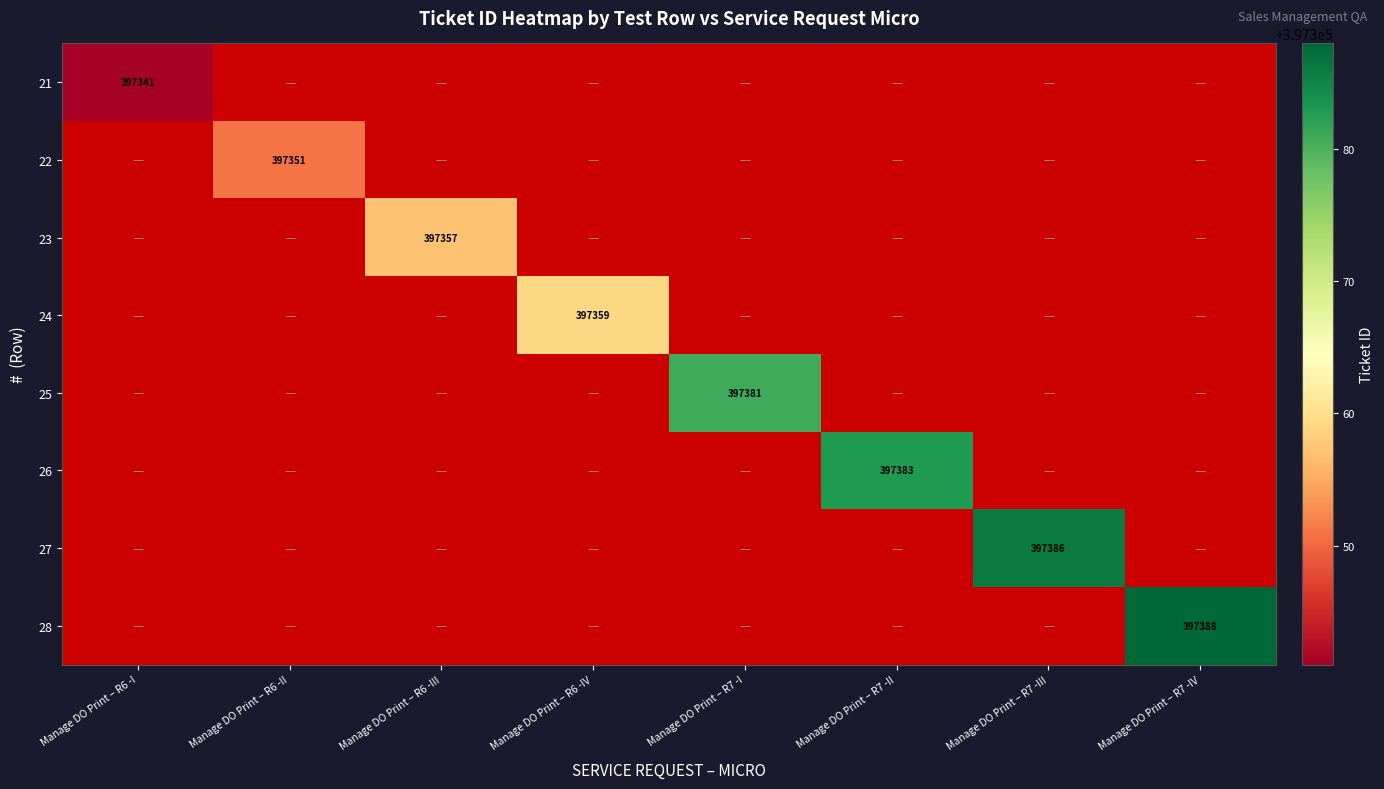

The 28 series shows 397388 at Manage DO Print – R7 -IV. True or false?

True